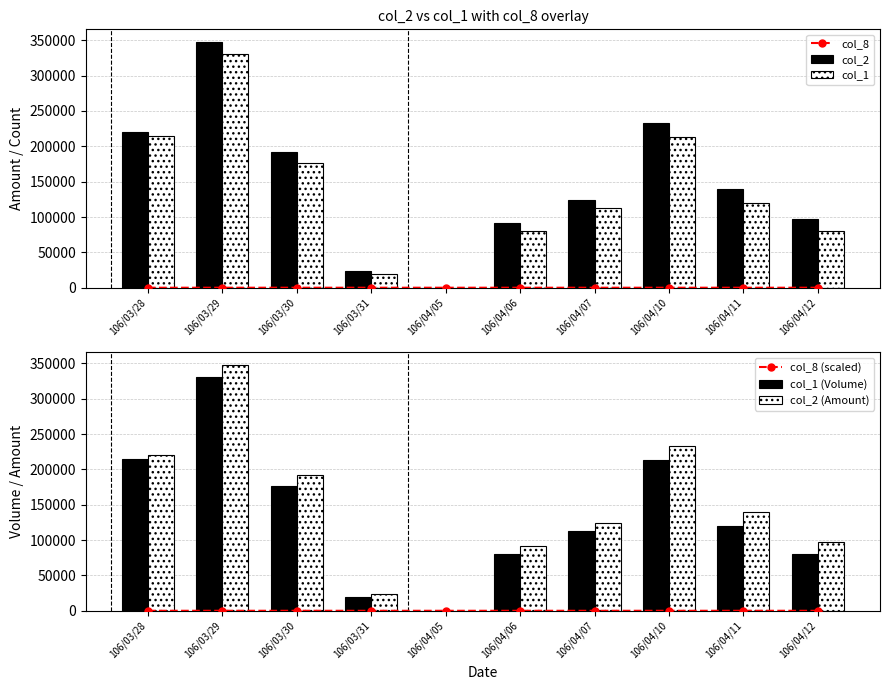

Which series has the widest spread of values?

col_2